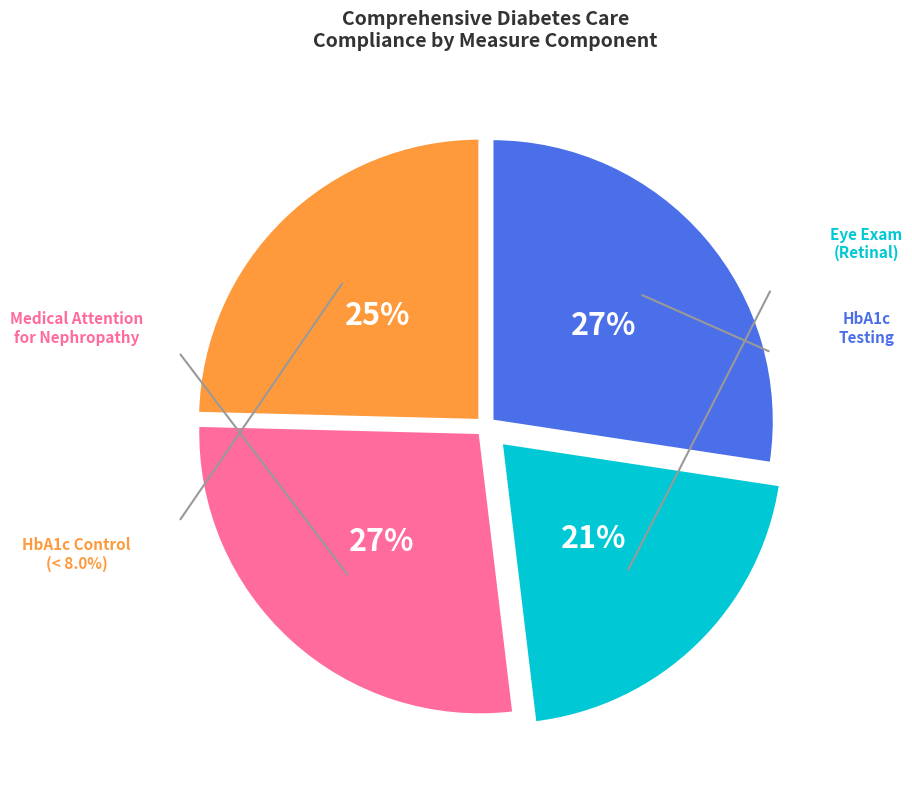

To the nearest percent, what is the average slice percentage?

25%